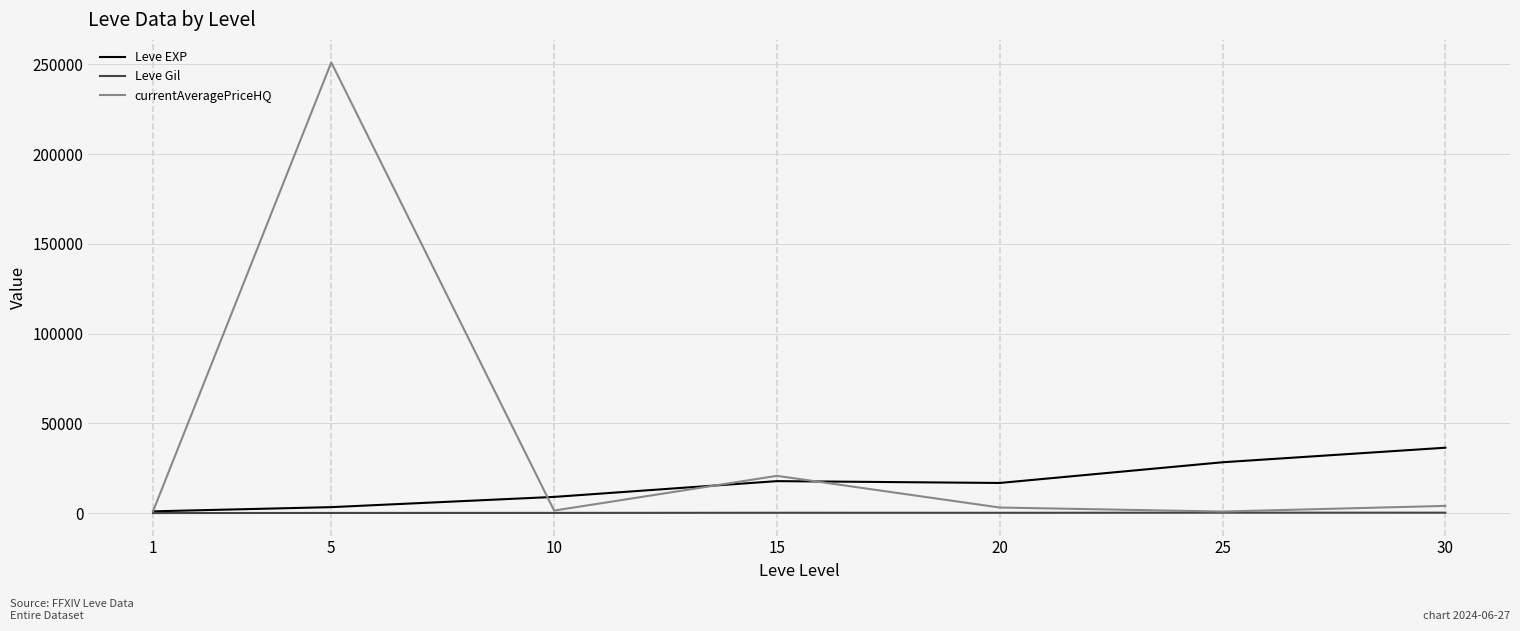

What is the maximum value shown in the chart?

251004.8